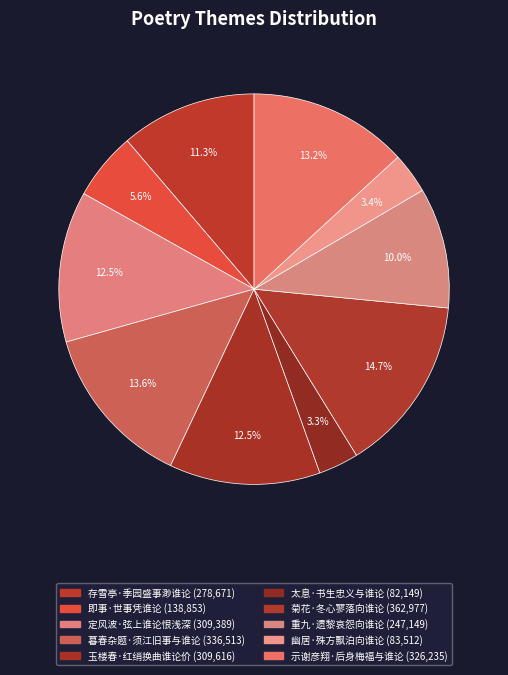

Does 重九·遗黎哀怨向谁论 represent more than half of the total?

No